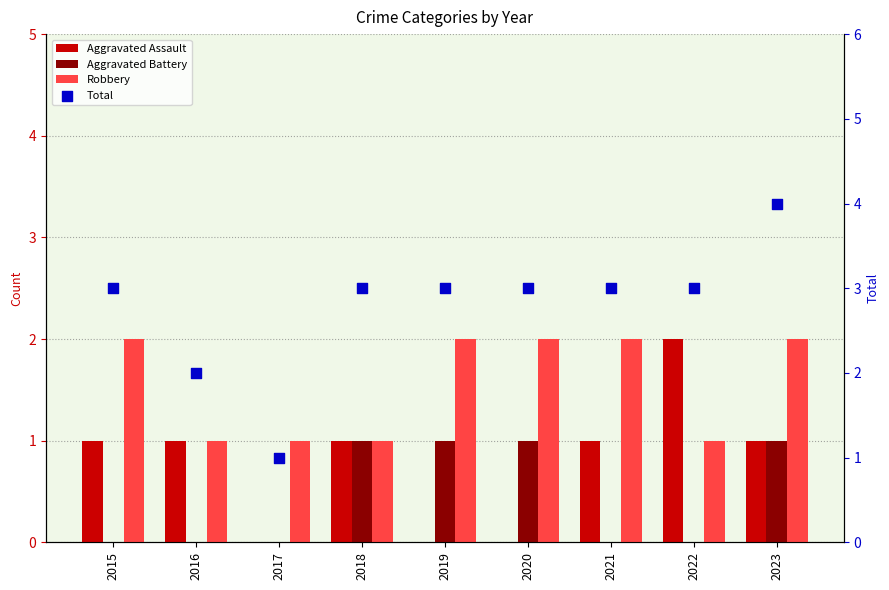

Which series contains the lowest Y value?

Aggravated Assault